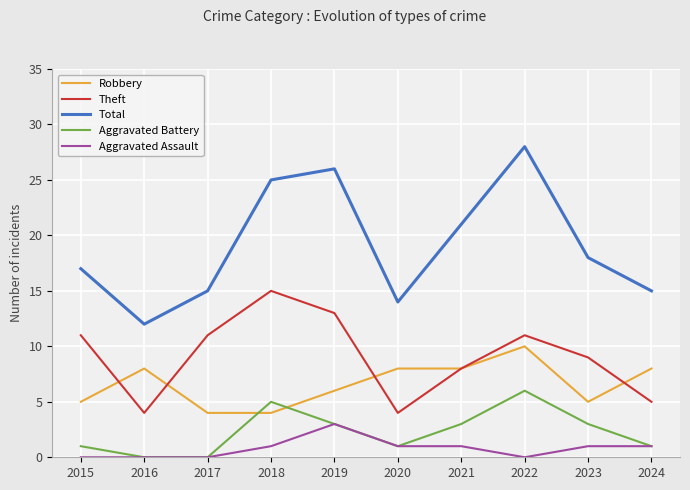

What is the average value of the Theft series?

9